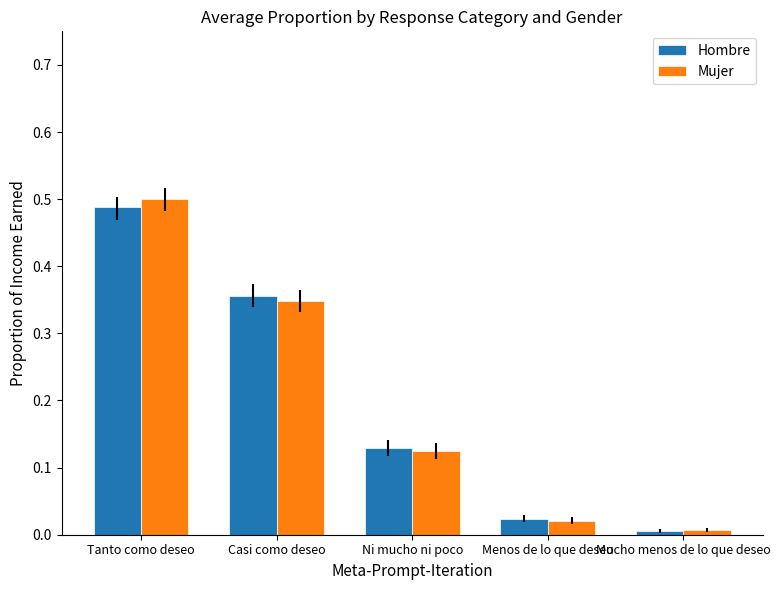

What is the sum of all Hombre values?

1.0